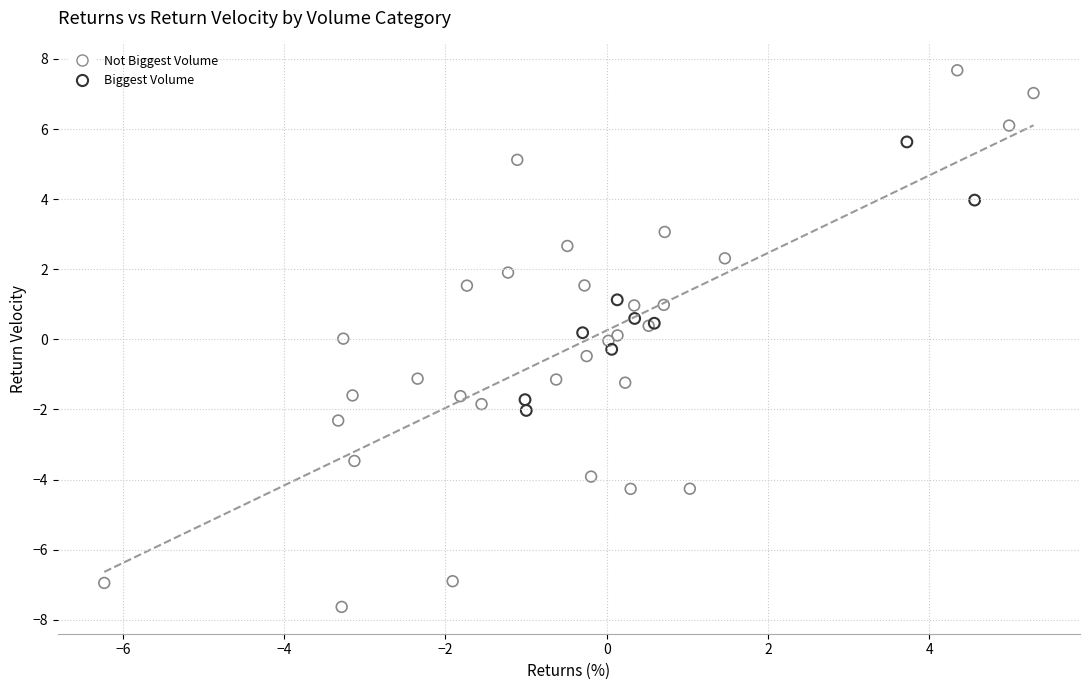

Which series has the widest spread of Y values?

Not Biggest Volume